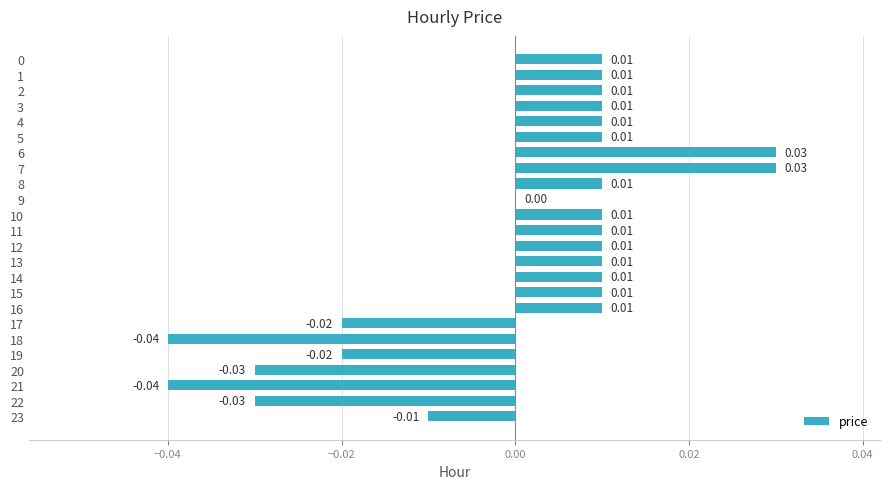

Between 12 and 21, which is larger?

12